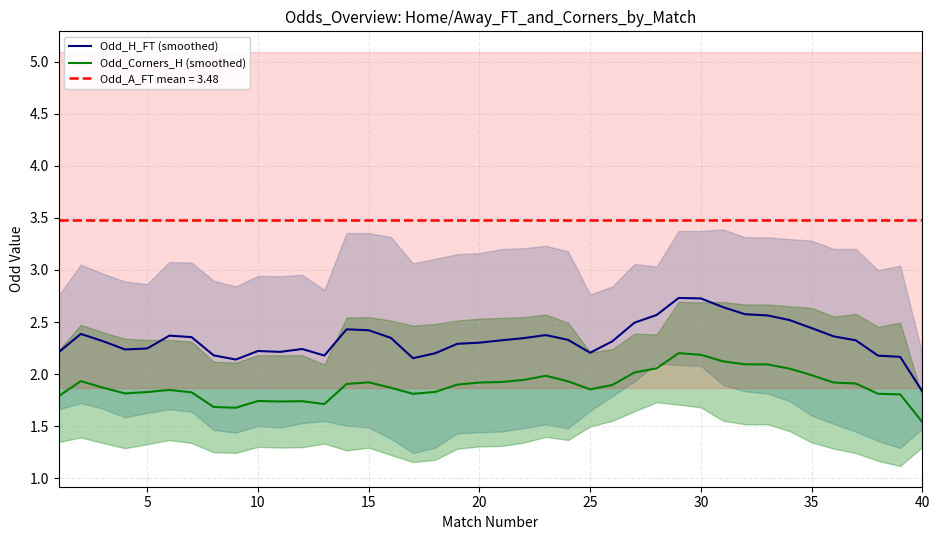

At which label is Odd_Corners_H (smoothed) closest to 1?

40